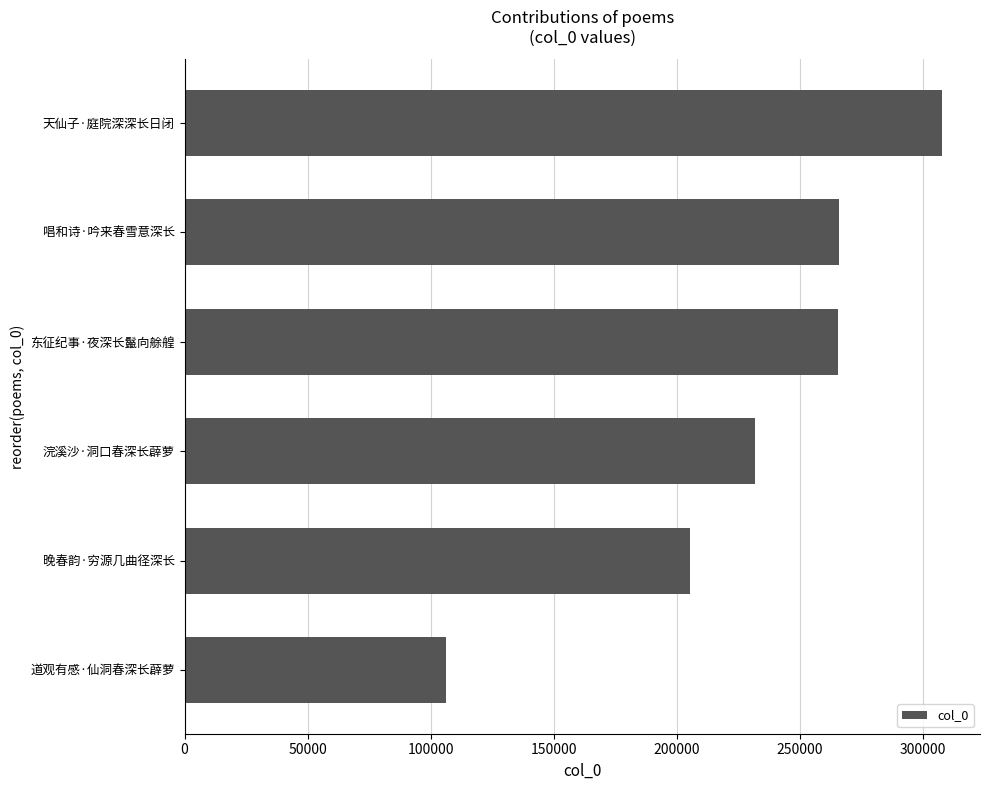

Between 东征纪事·夜深长鬣向艅艎 and 天仙子·庭院深深长日闭, which is larger?

天仙子·庭院深深长日闭